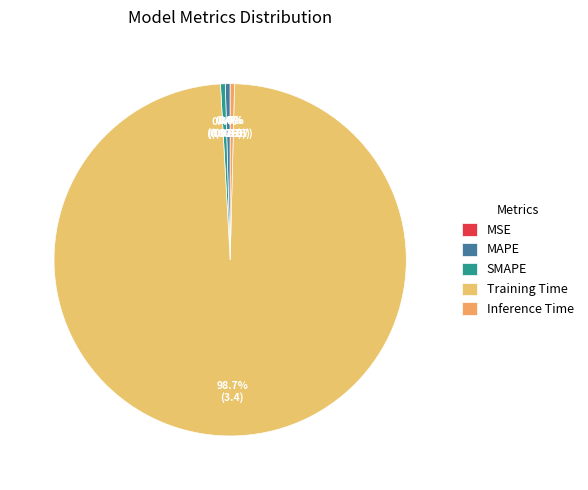

Which slice is the smallest?

MSE